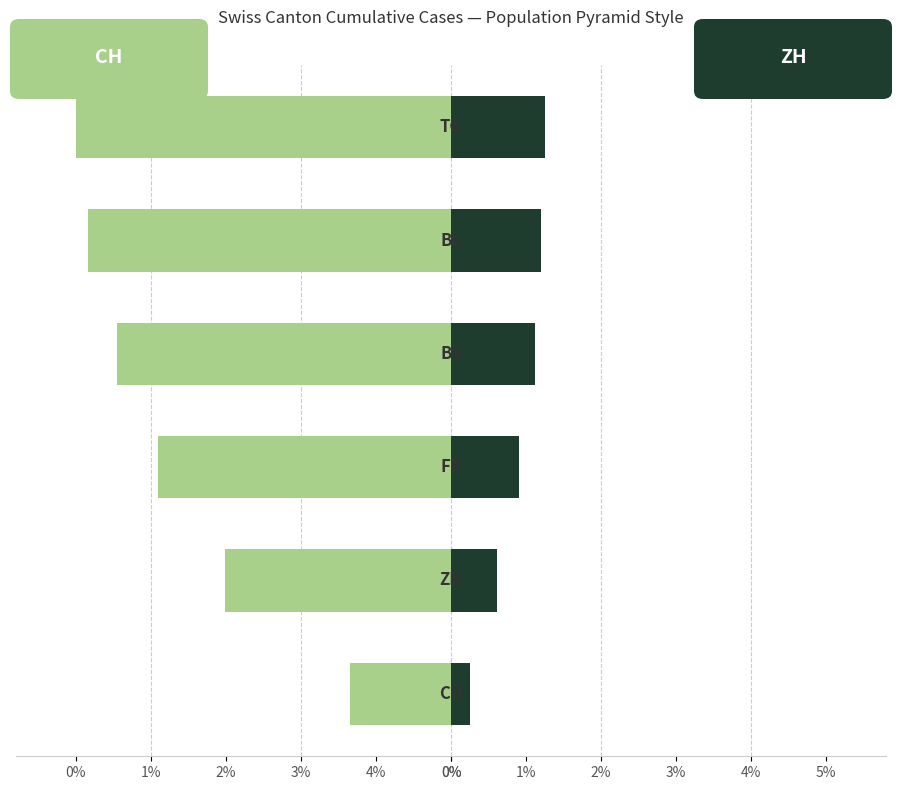

At how many categories does at least one series exceed -2?

6